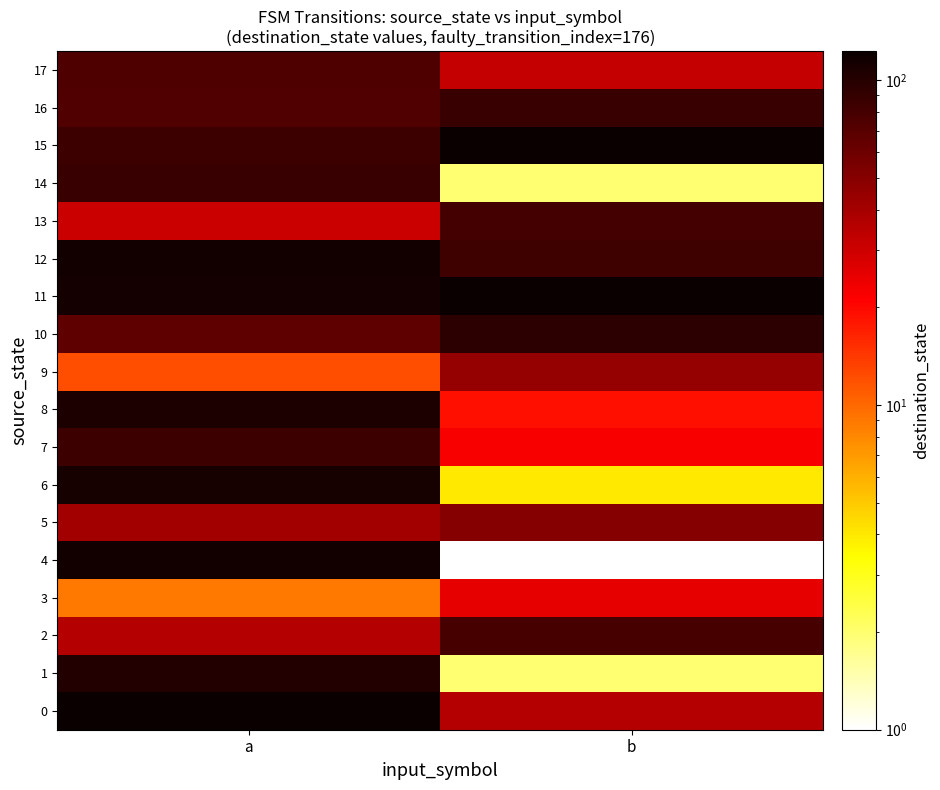

Which series changed the most between a and b?

4